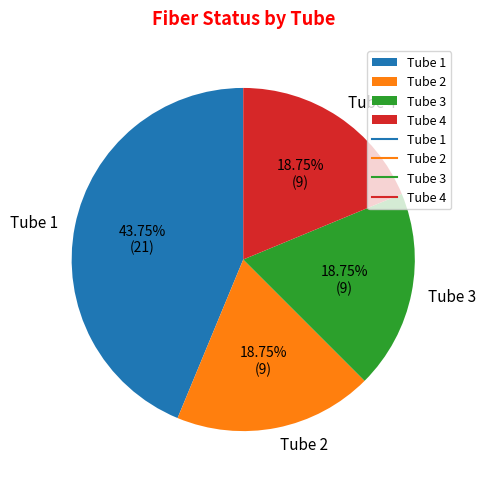

Approximately how many times larger is the value at Tube 2 compared to Tube 4?

1.0